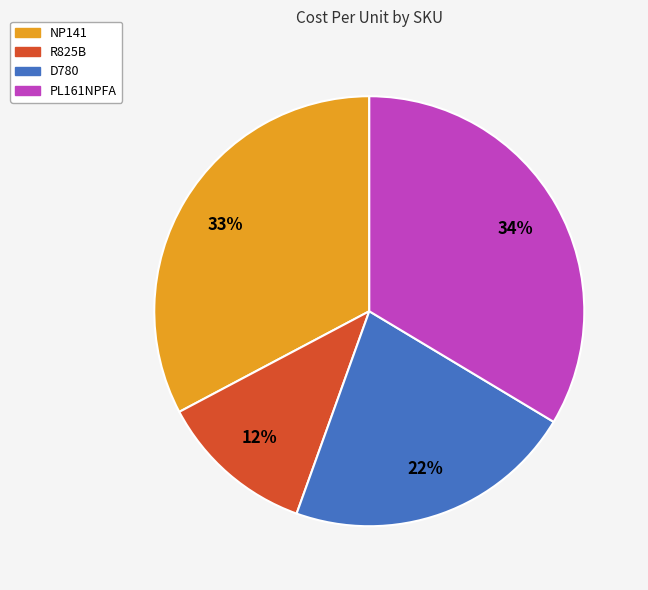

Do D780 and R825B together represent more than half of the pie?

No